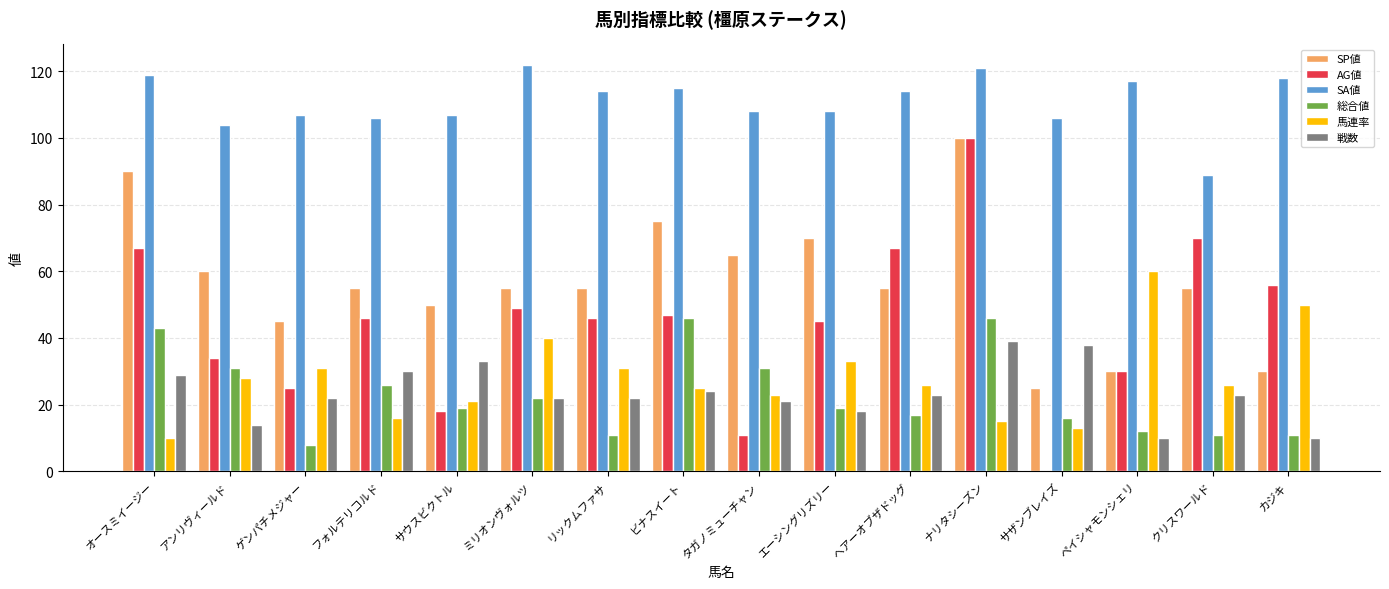

What is the sum of all 総合値 values?

369